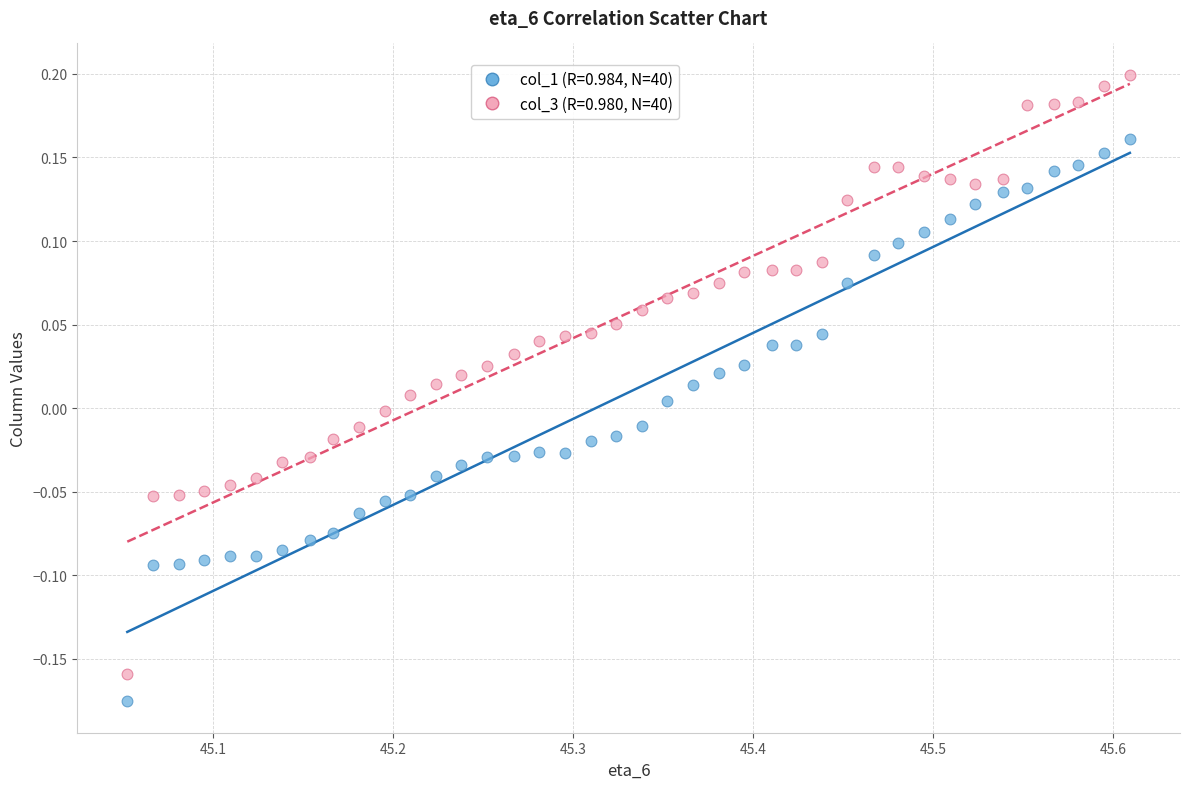

Across all data points, what is the range of X values (max minus min)?

0.6